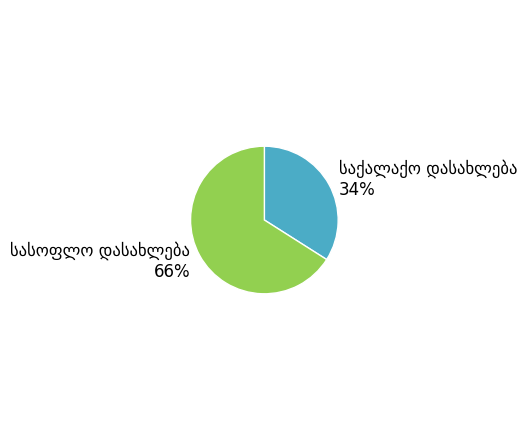

To the nearest percent, what is the average slice percentage?

50%